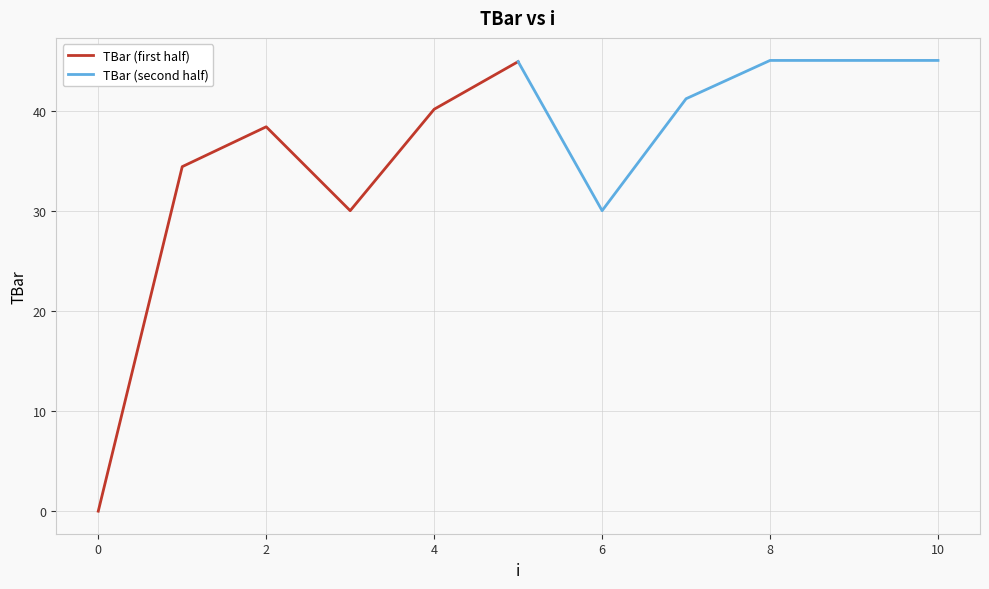

The TBar (first half) series shows 38.4 at 2. True or false?

True